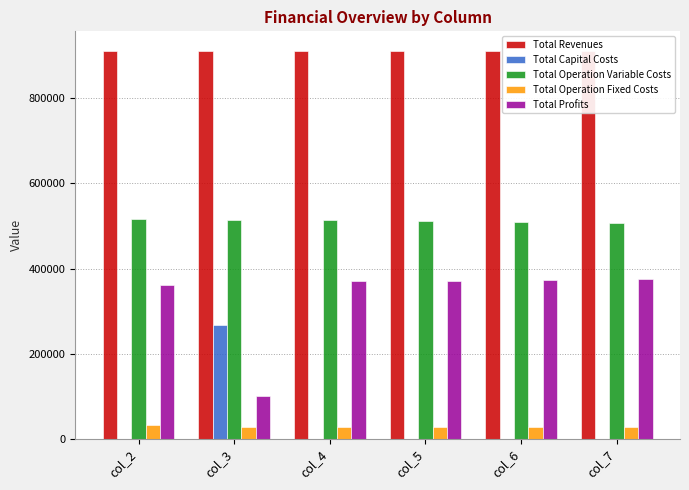

Are the bars horizontal?

No